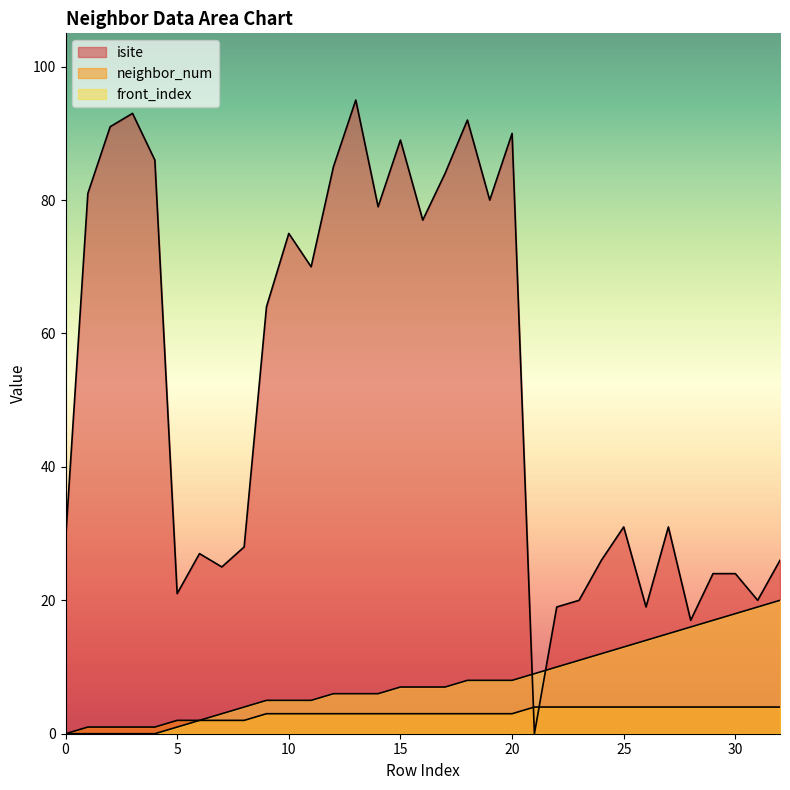

What is the value of the isite point at the 24th from the left?

20